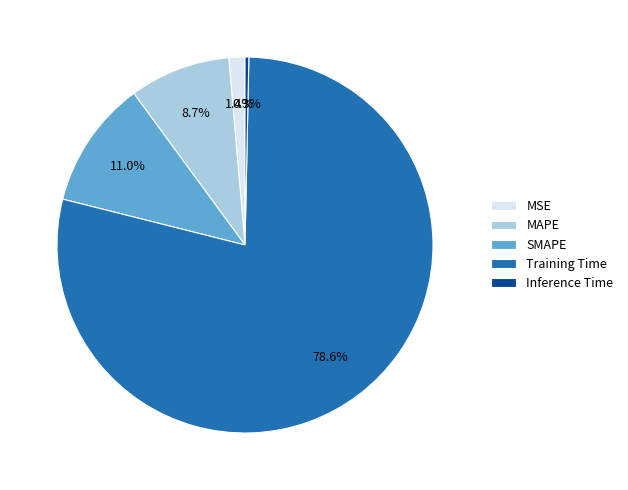

True or false: Inference Time accounts for 13% of the total.

False